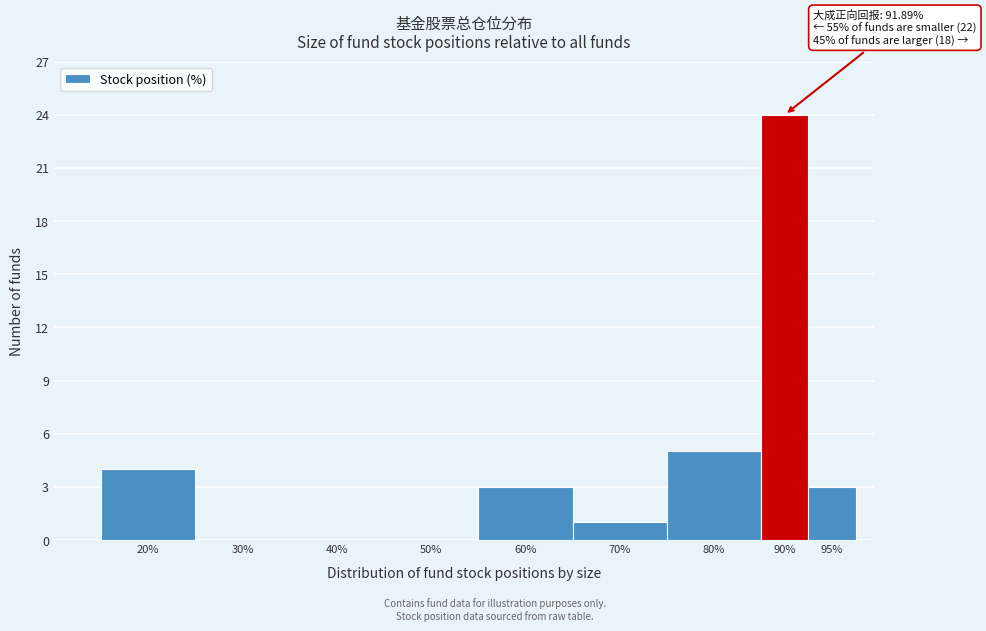

Reading left to right, transcribe all the data shown in this chart.

20%=4	30%=0	40%=0	50%=0	60%=3	70%=1	80%=5	90%=24	95%=3